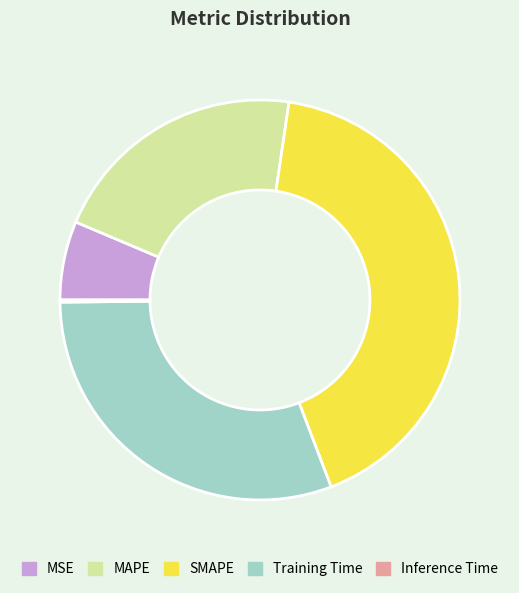

Which slice is the largest?

SMAPE